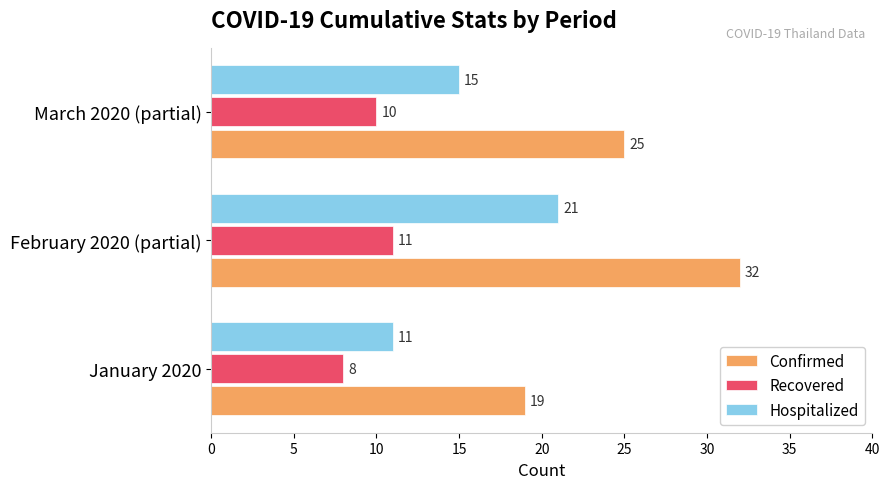

Which series has the widest spread of values?

Confirmed